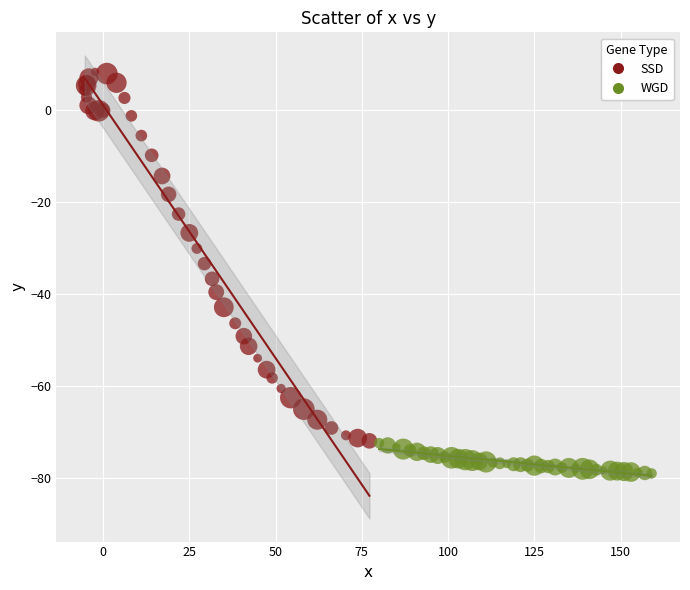

Which series contains the lowest Y value?

WGD